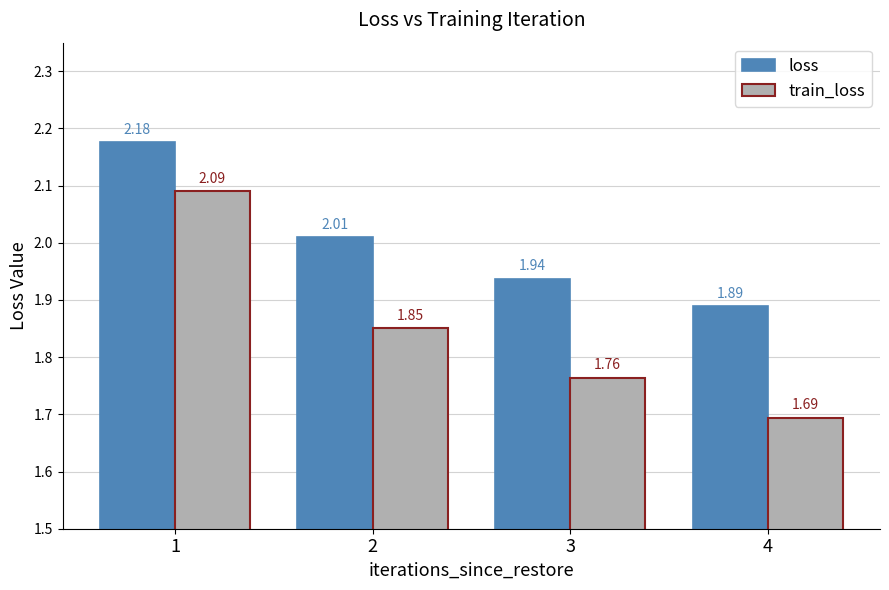

The value of train_loss at 1 is 2.1. True or false?

True